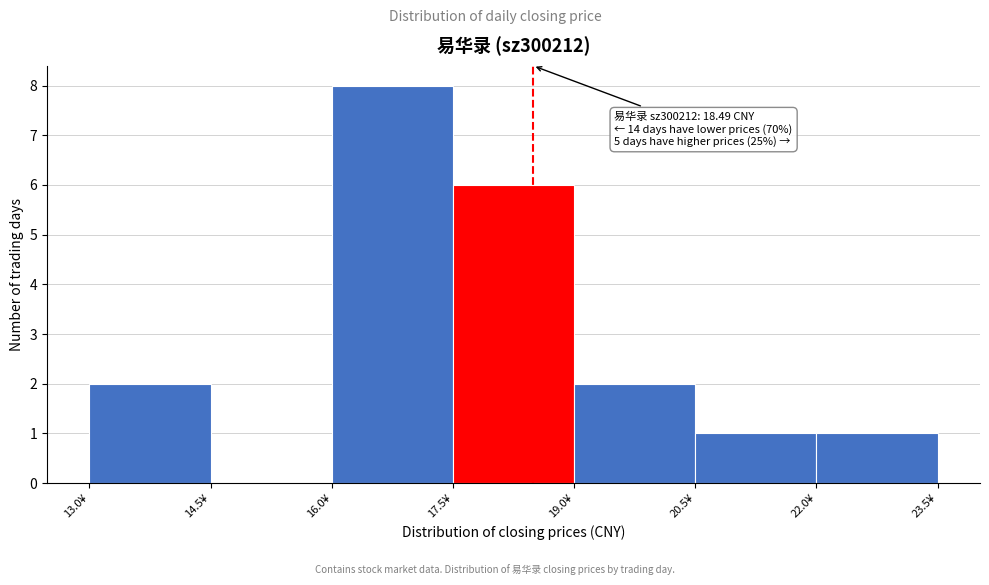

Over which range of the x-axis is the bar tallest?

16.0 to 17.5